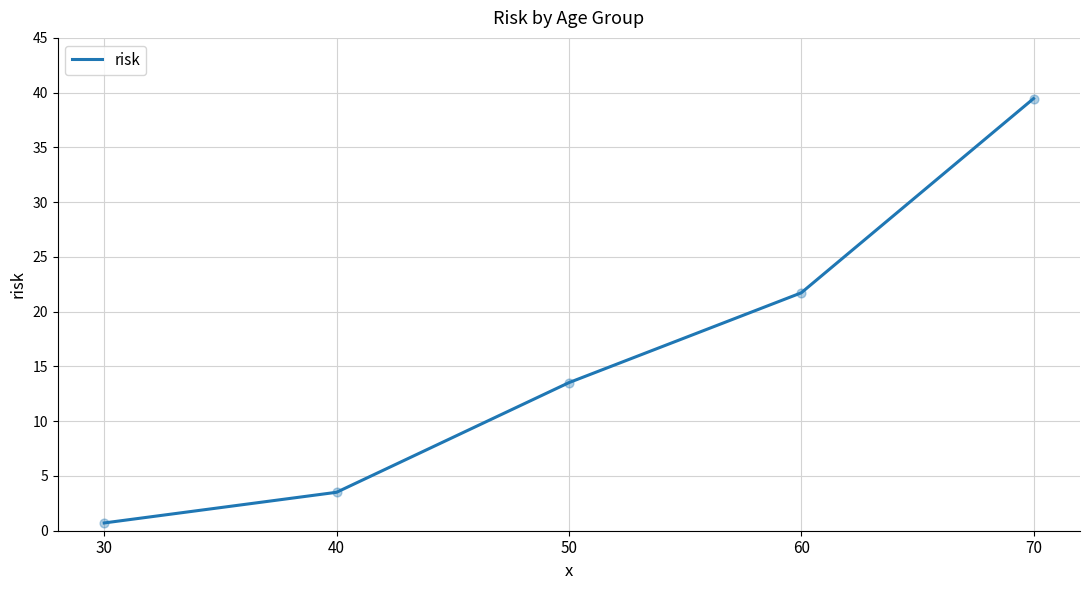

What is the ratio of the value at 50 to the value at 60?

0.6